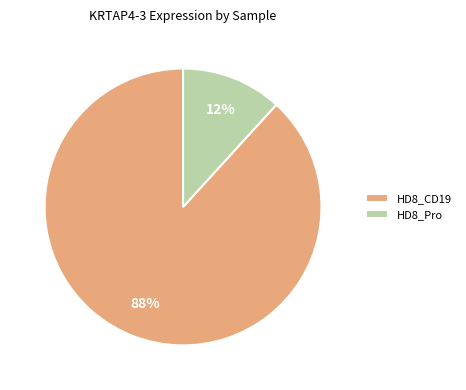

To the nearest percent, what is the average slice percentage?

50%